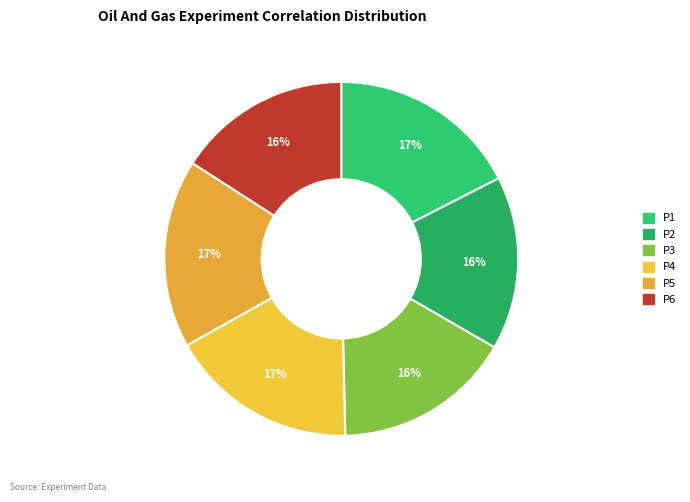

True or false: P3 accounts for 3% of the total.

False